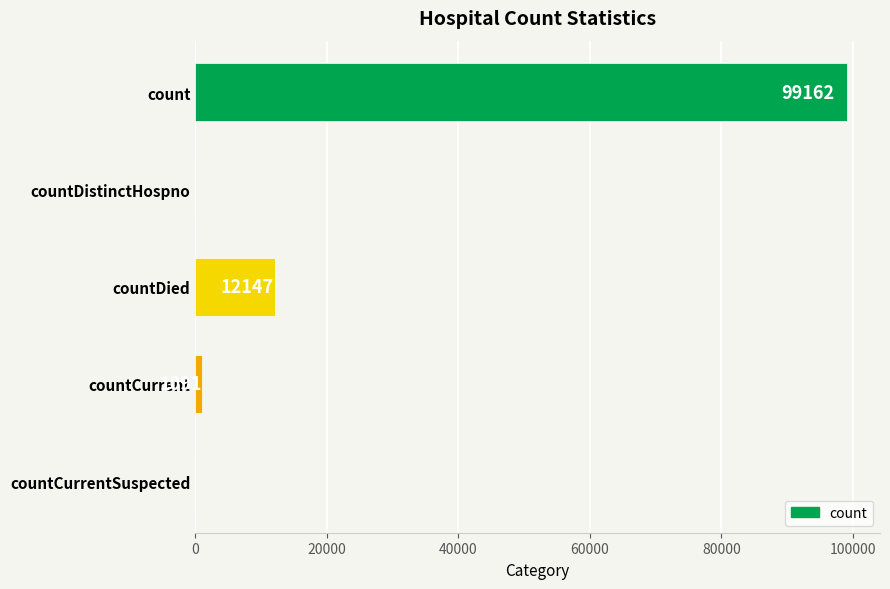

How many values are above zero?

3